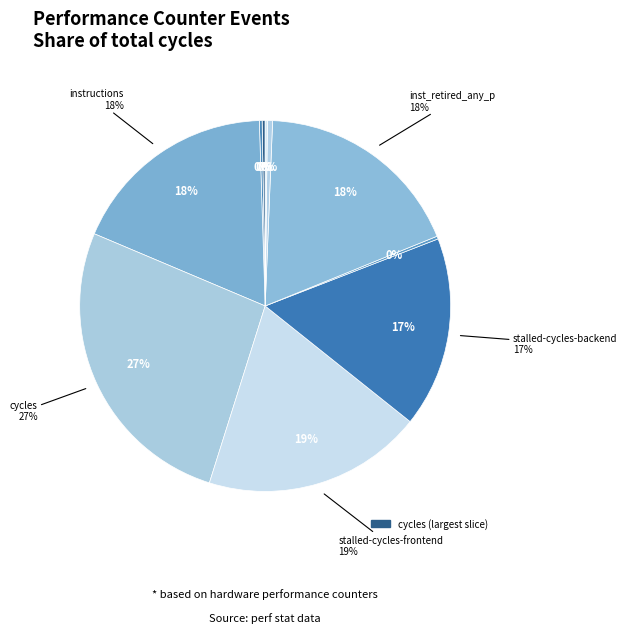

What is the smallest slice in the pie chart?

LLC-prefetches